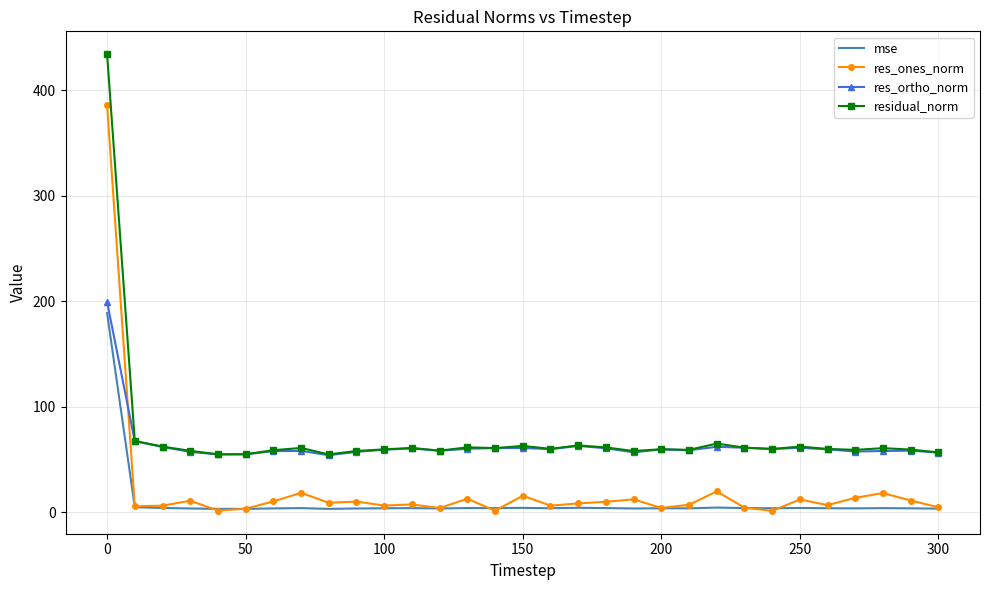

What is the maximum value shown in the chart?

434.5